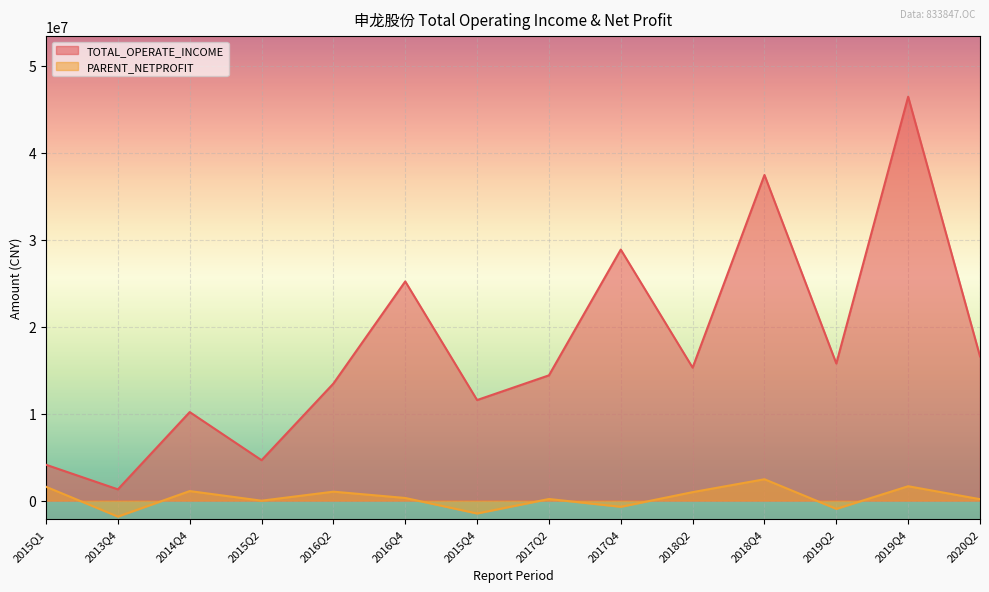

Which has a higher value, 2015Q2 or 2019Q2?

2019Q2